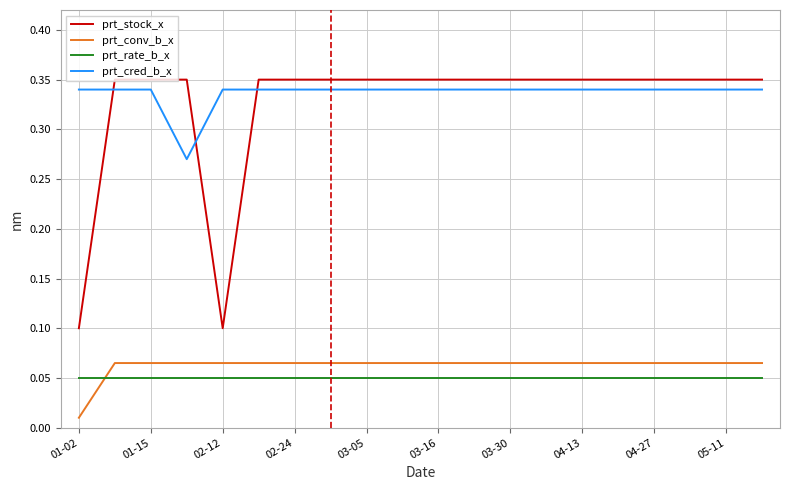

True or false: prt_cred_b_x and prt_rate_b_x cross at least once.

False